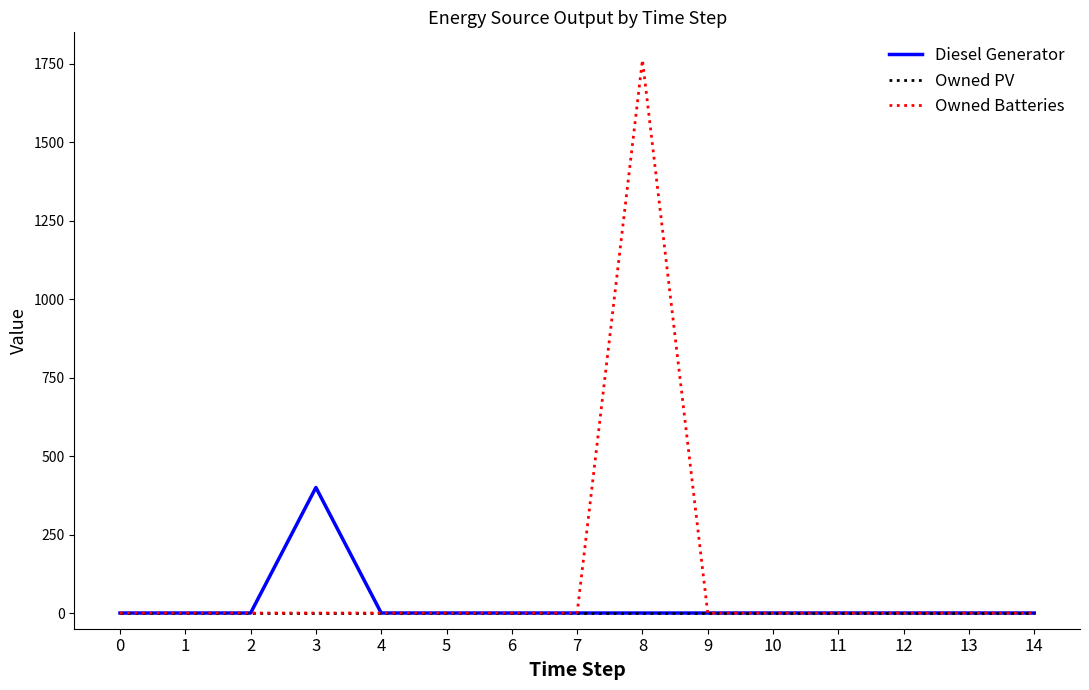

List the series in order of their overall mean, highest first.

Owned Batteries, Diesel Generator, Owned PV